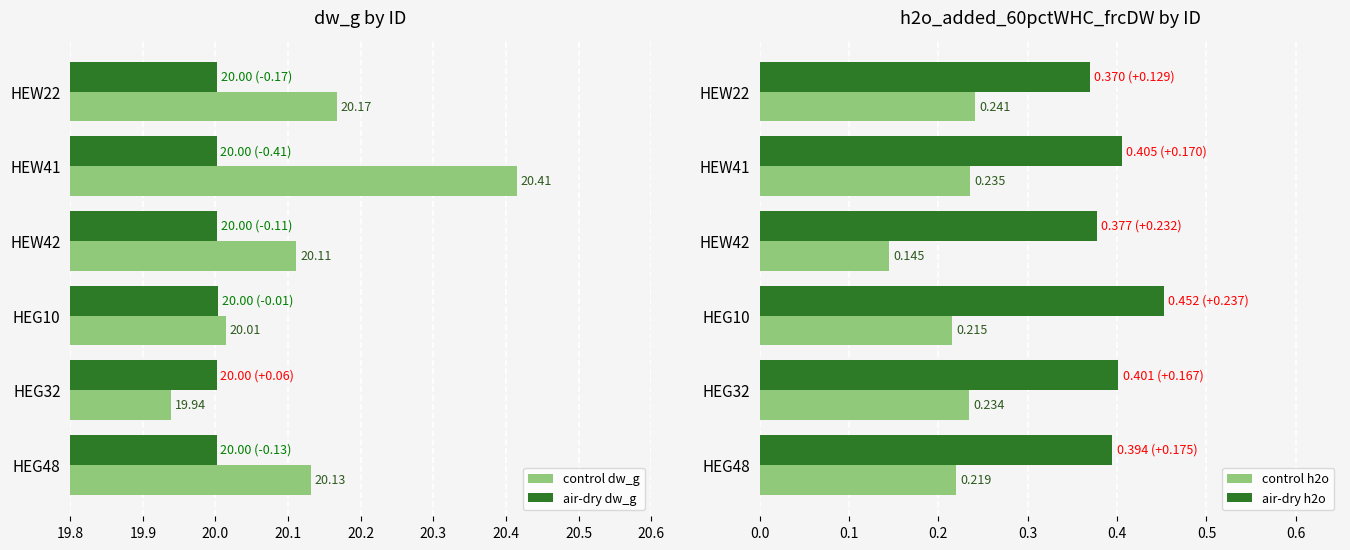

Rank the categories by control dw_g value from highest to lowest.

HEW41, HEW22, HEG48, HEW42, HEG10, HEG32